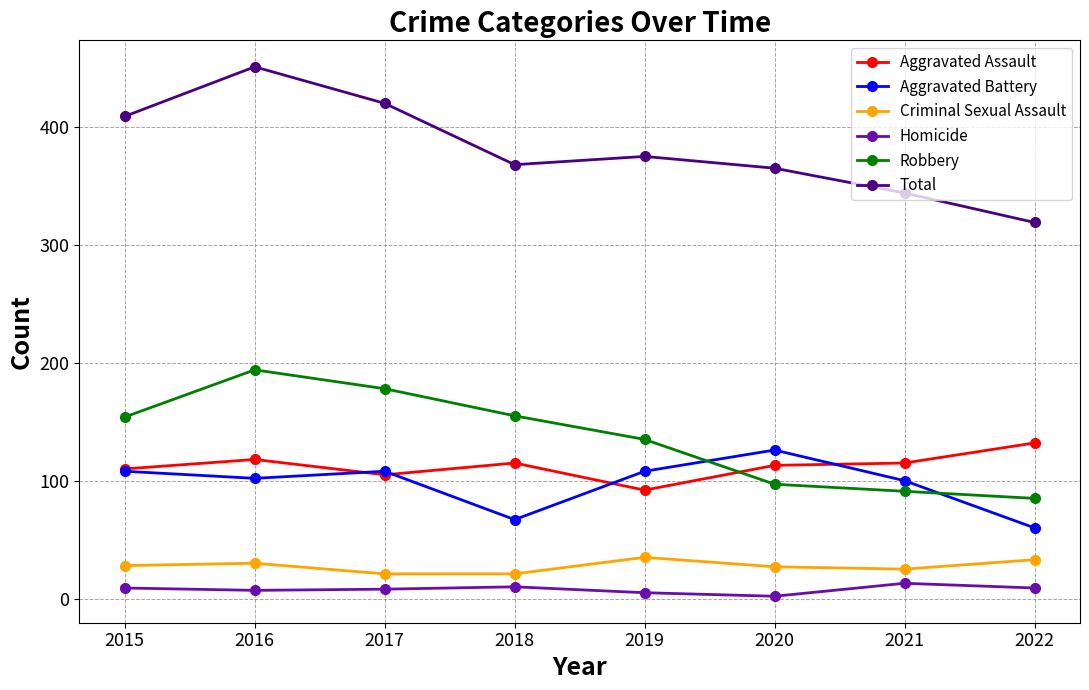

Which category has the lowest value in the Aggravated Assault series?

2019